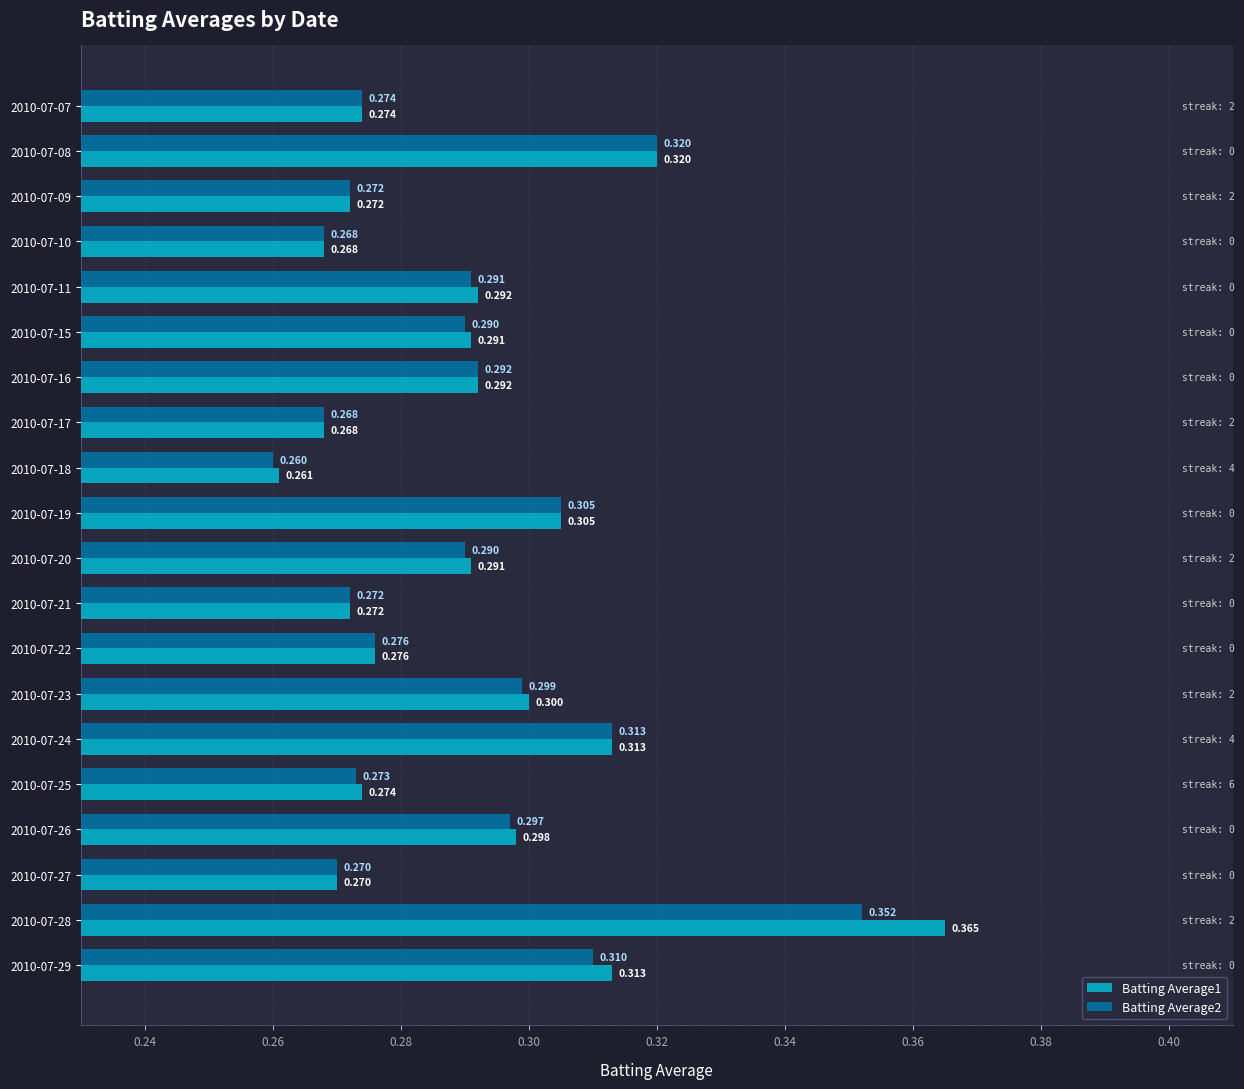

What are all the series names shown in the legend?

Batting Average1, Batting Average2